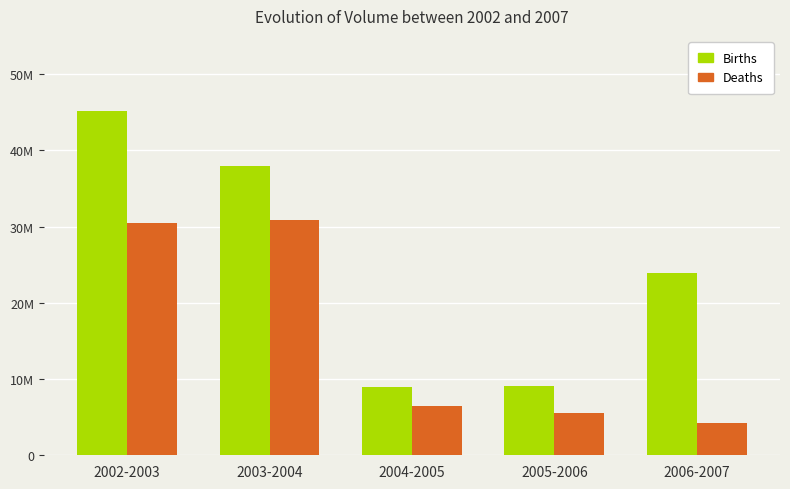

Where does the Births series first go above 23925400?

2002-2003